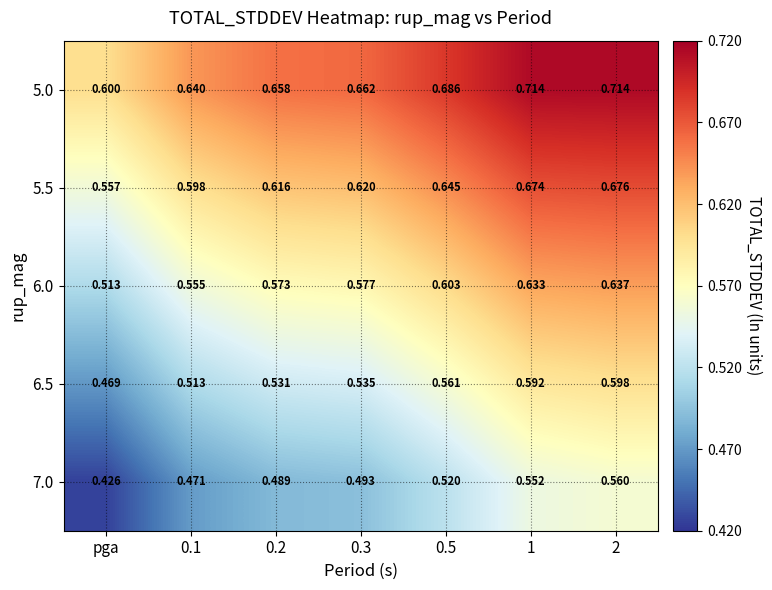

Rank the series by their maximum value, from highest to lowest.

5.0, 5.5, 6.0, 6.5, 7.0